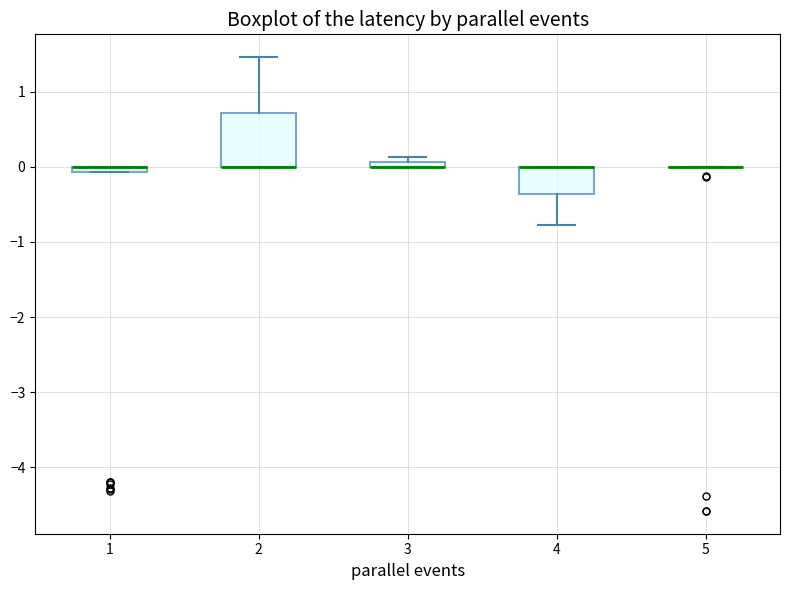

Where is the upper edge of the box at x = 4 on the y-axis? The values are not printed on the chart, so give them approximately, as read against the axis.

0.0